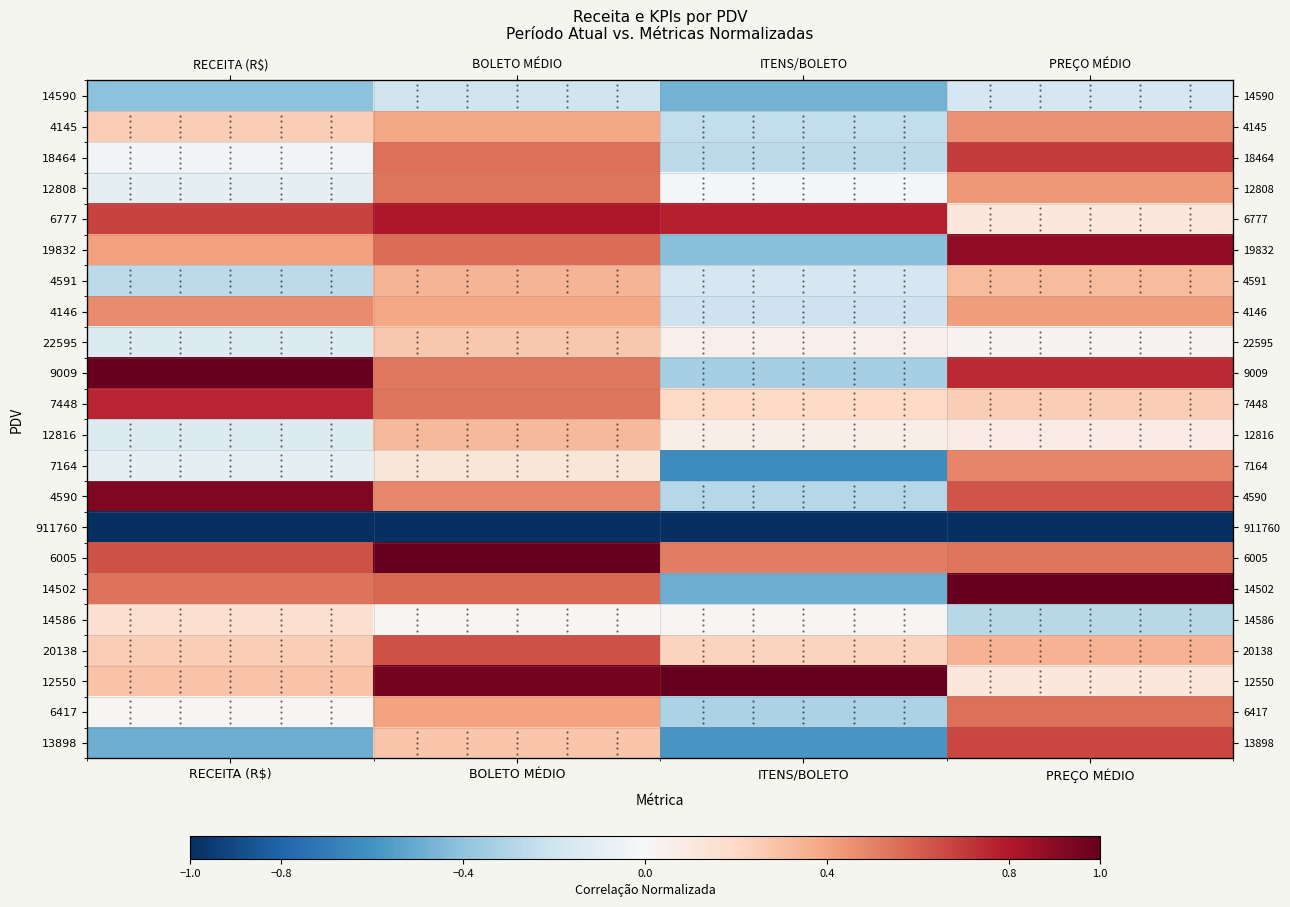

Between PREÇO MÉDIO and ITENS/BOLETO, which is larger?

PREÇO MÉDIO